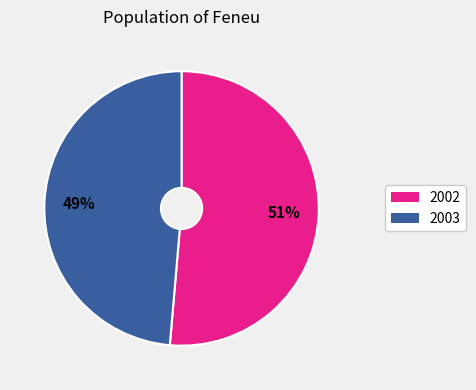

Does 2002 represent more than half of the total?

Yes